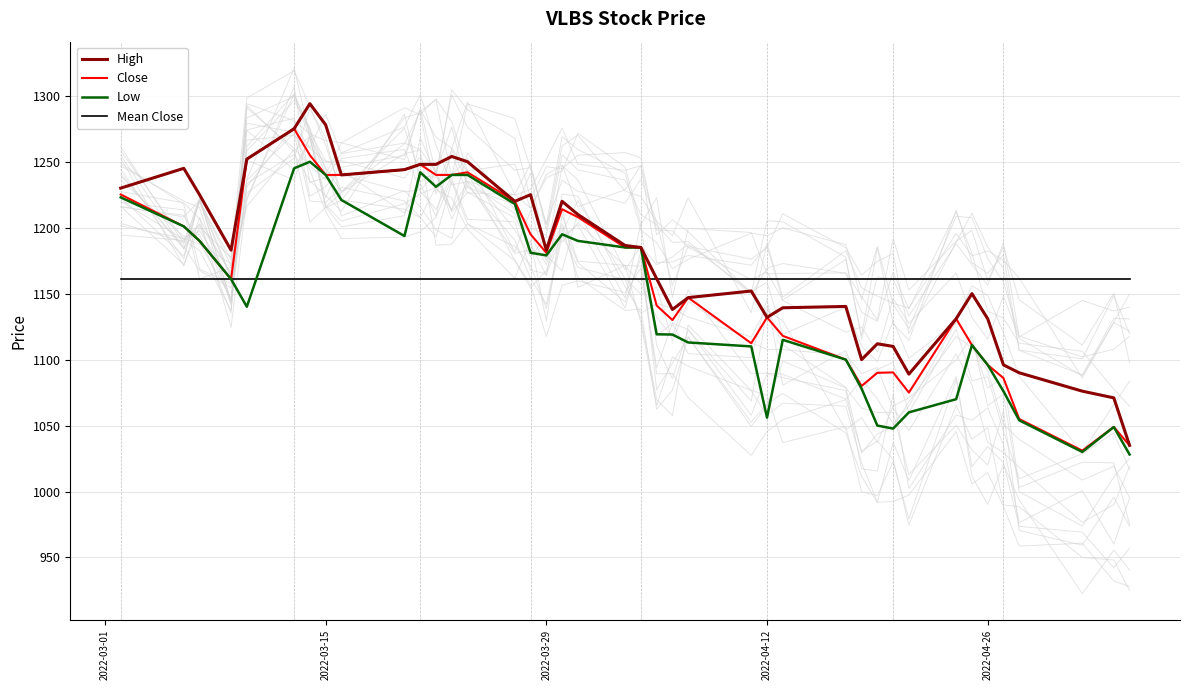

What is the highest value of the High series?

1294.0